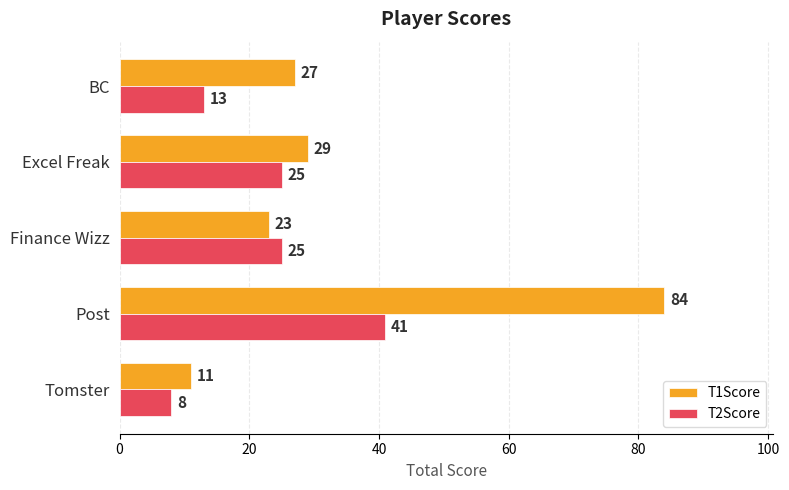

Is it true that T1Score equals 84 at Post?

True